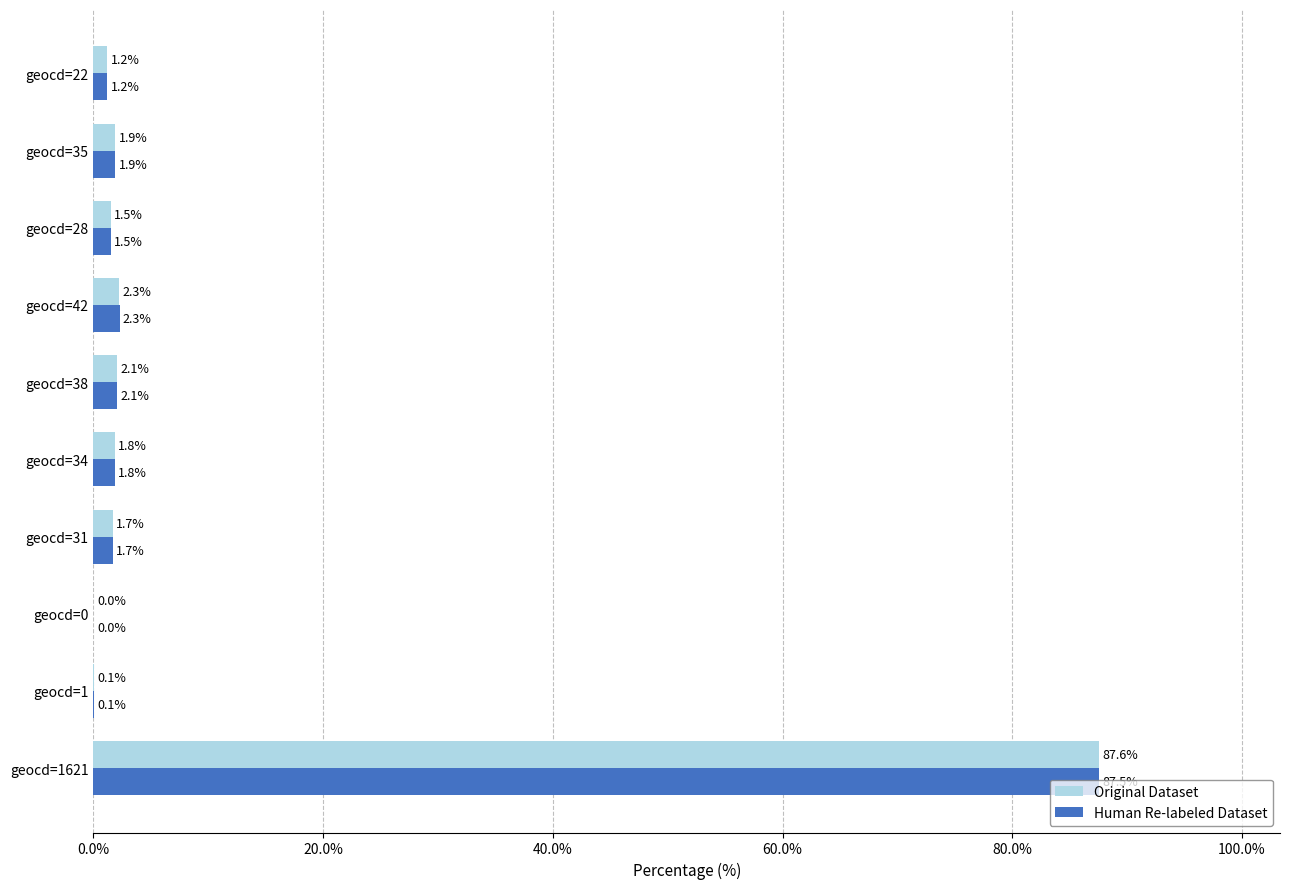

At which category is the sum across all series the highest?

geocd=1621